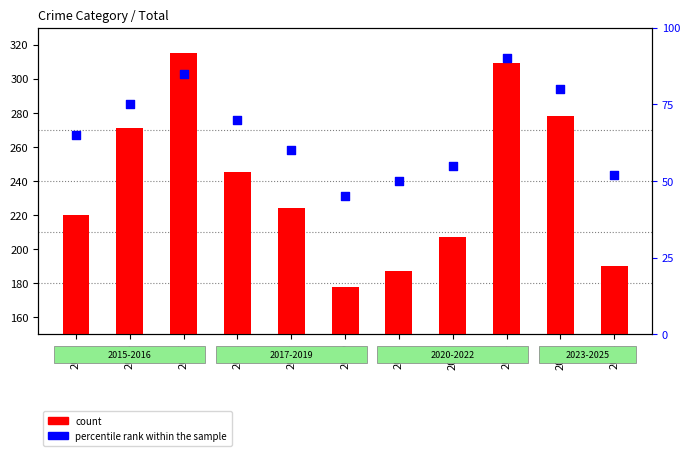

What are all the series names shown in the legend?

count, percentile rank within the sample